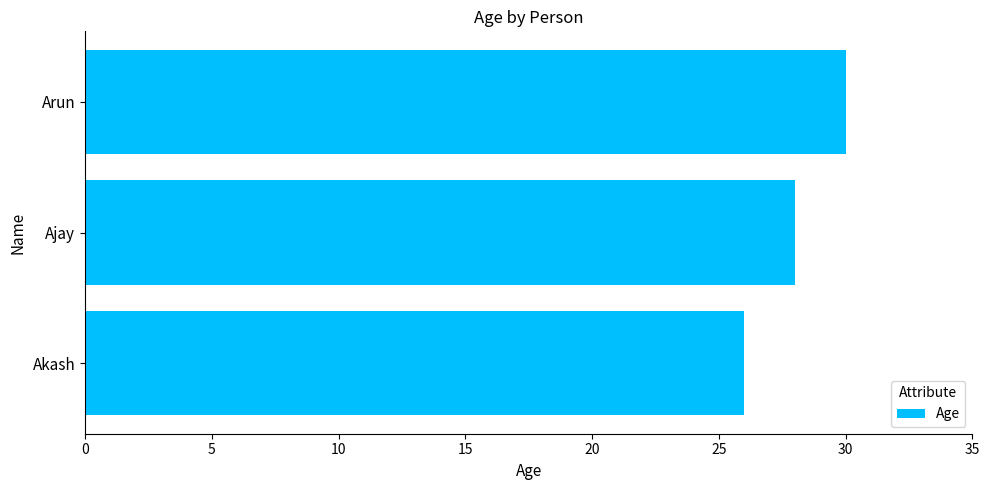

Which label corresponds to the largest value in the chart?

Arun